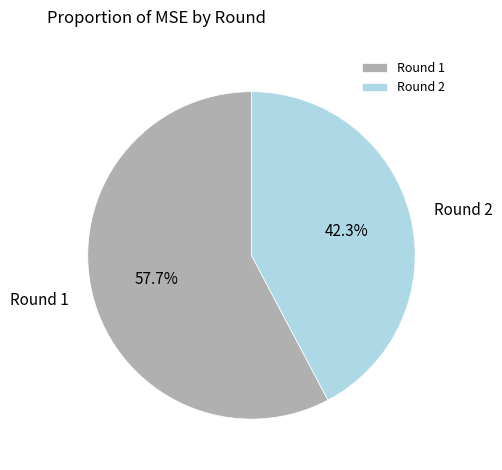

How many slices are in this pie chart?

2